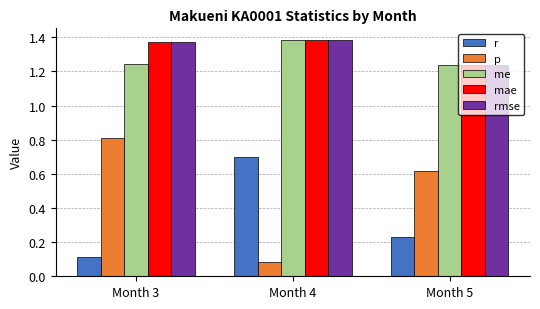

Which series has the largest range (max minus min)?

p